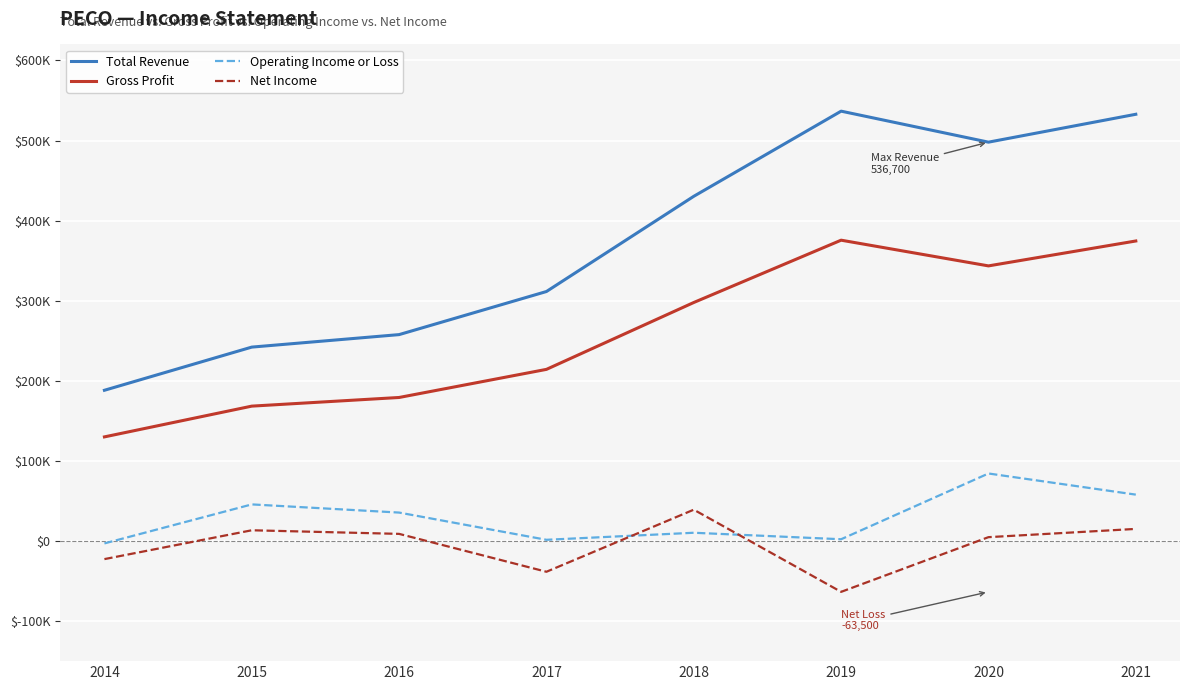

True or false: Total Revenue has more than 2 points higher than both neighbors.

False